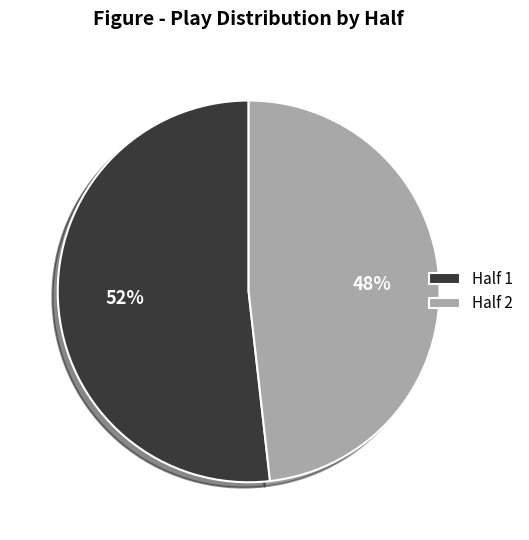

What is the ratio of the value at Half 1 to the value at Half 2?

1.1